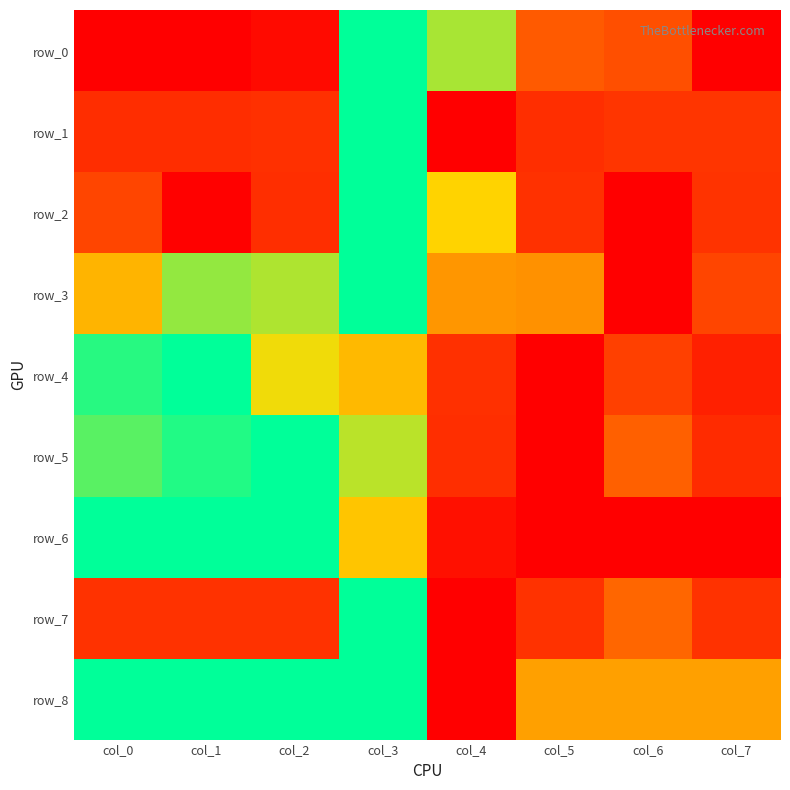

Count the row_8 values in the range 0 to 1.

8